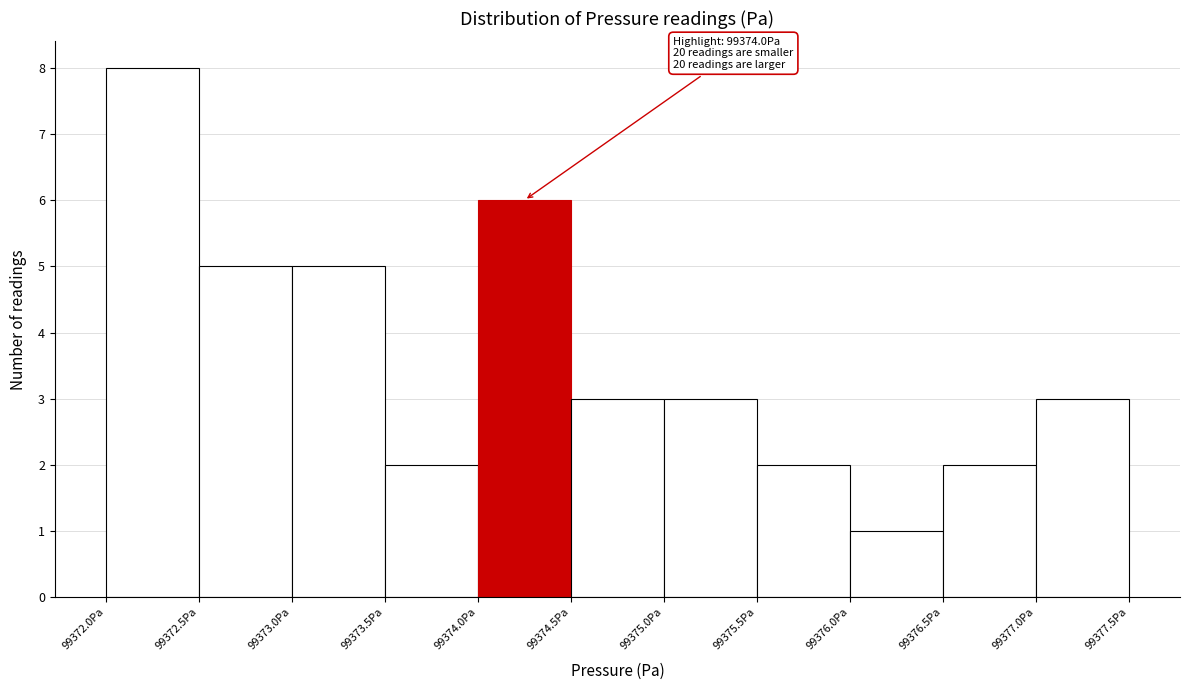

Which range on the x-axis has the tallest bar?

99372.0 to 99372.5